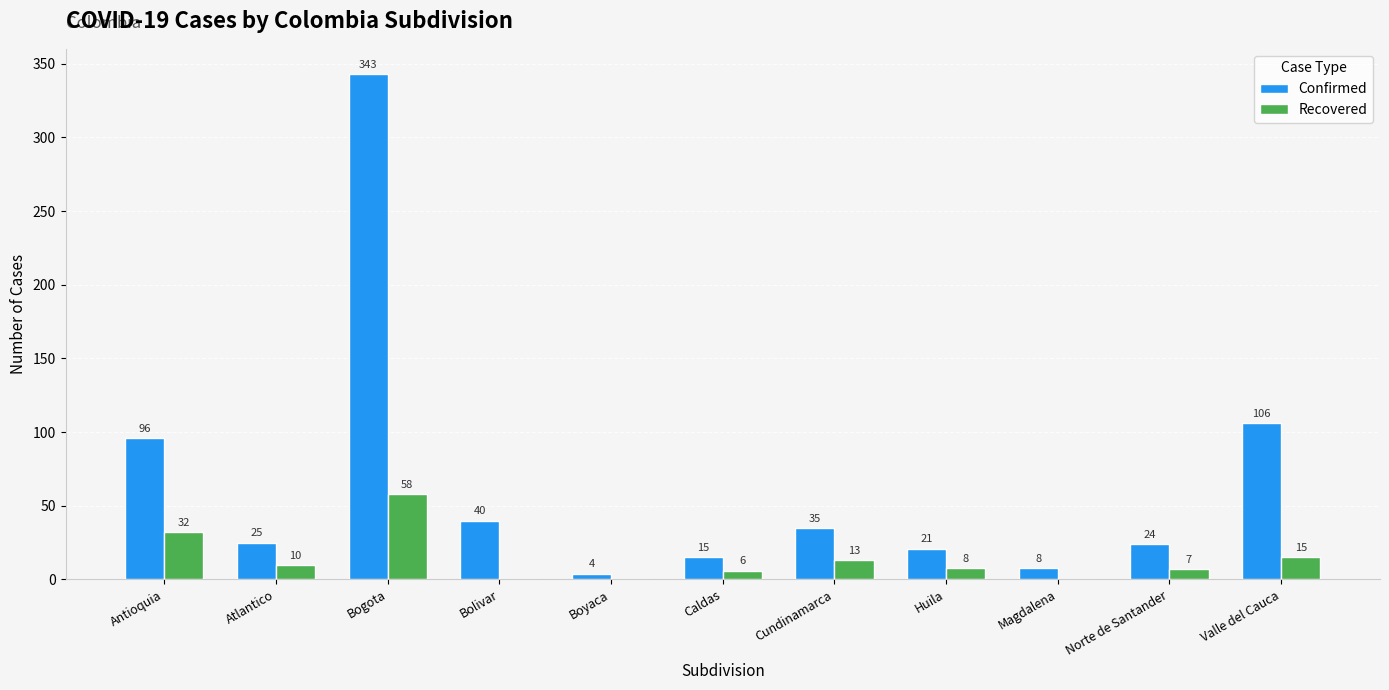

How many series are shown in this chart?

2